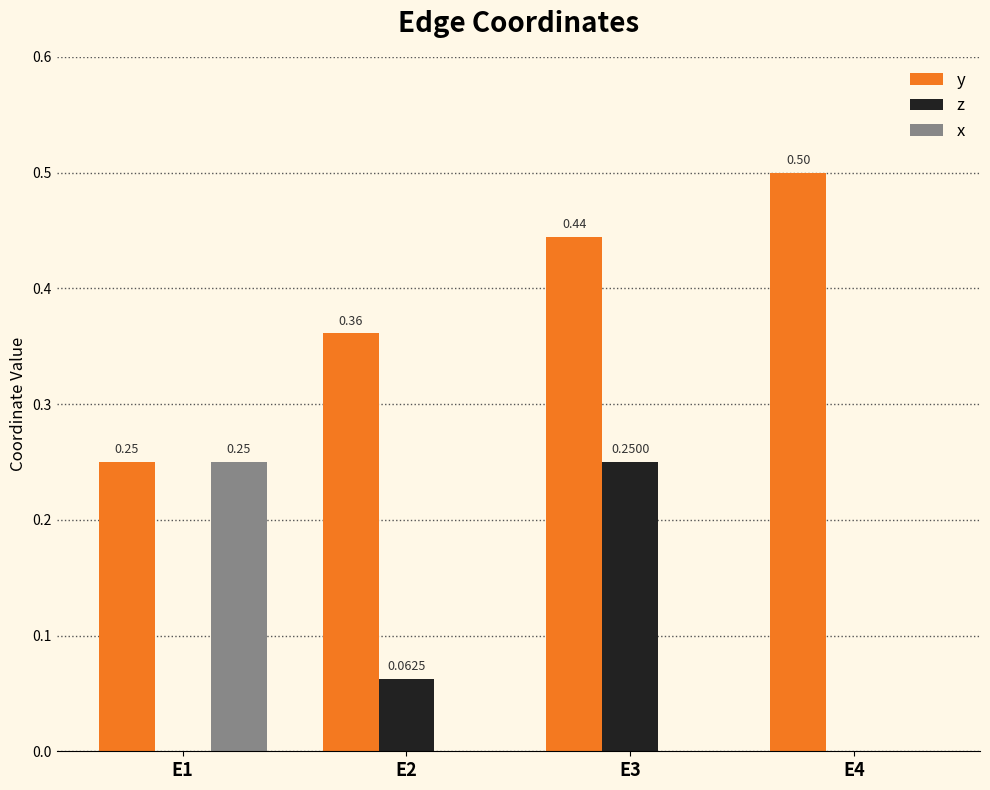

What is the spread (max minus min) of values at E4?

0.5